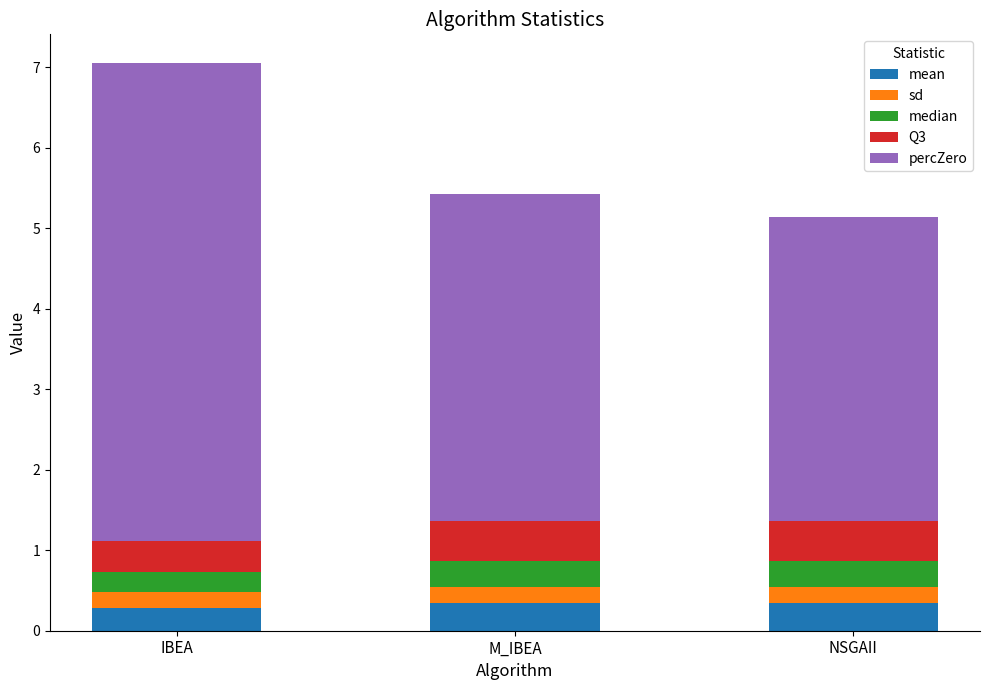

What are all the series names shown in the legend?

mean, sd, median, Q3, percZero